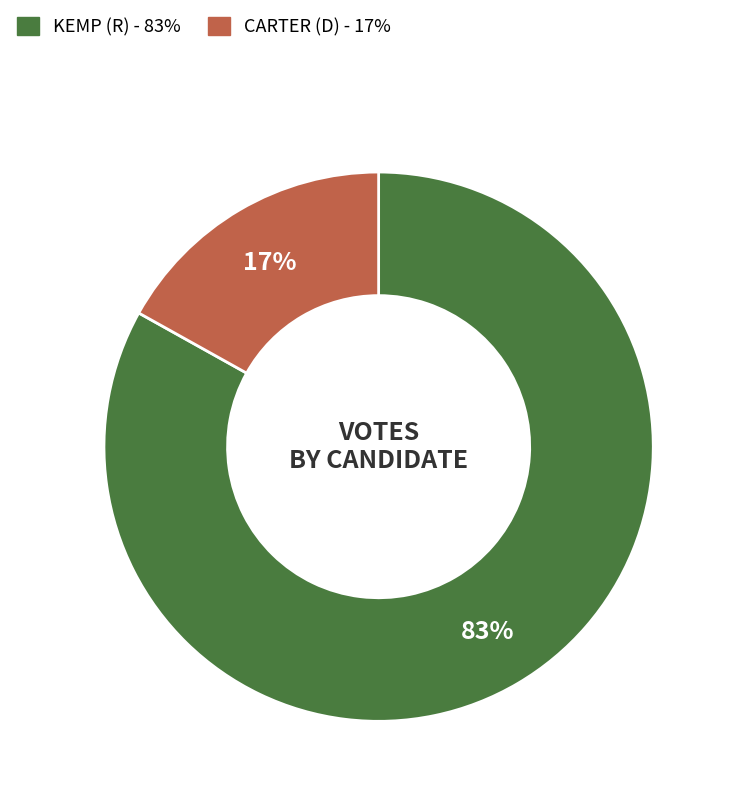

Is there a majority slice in this chart?

Yes